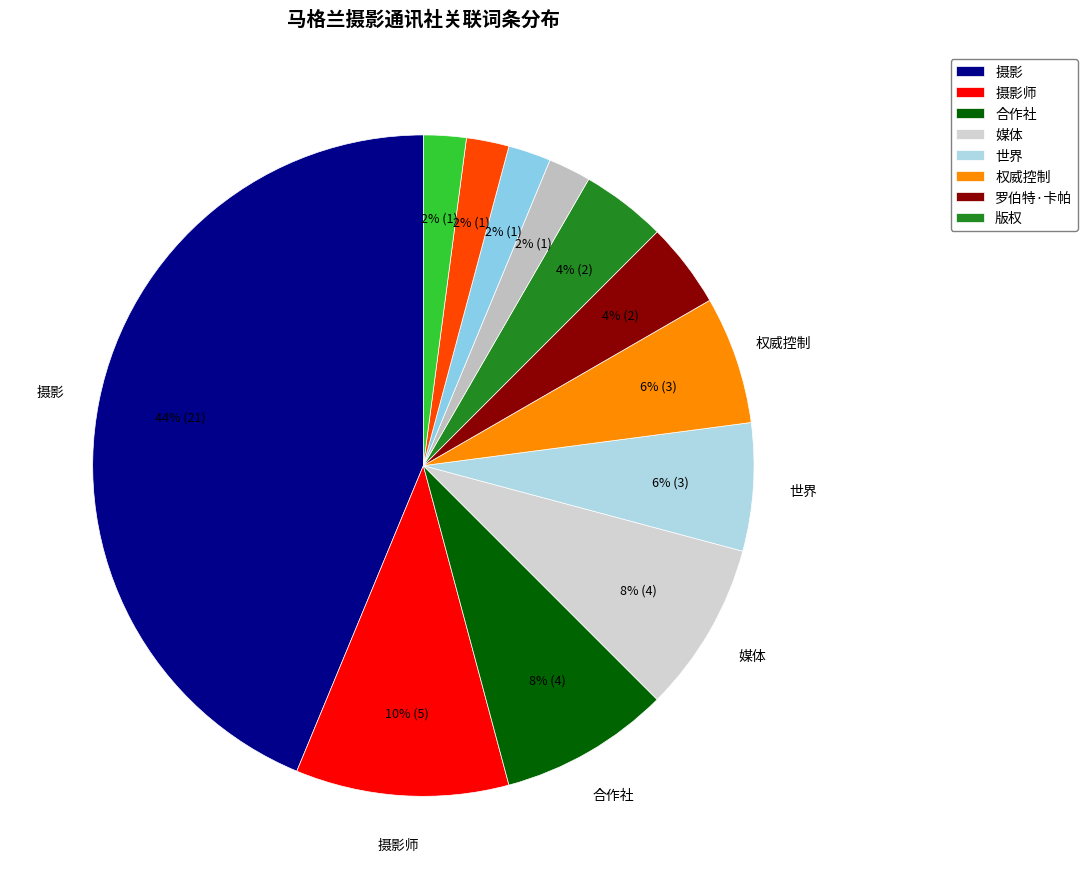

Count the number of slices in the pie.

12